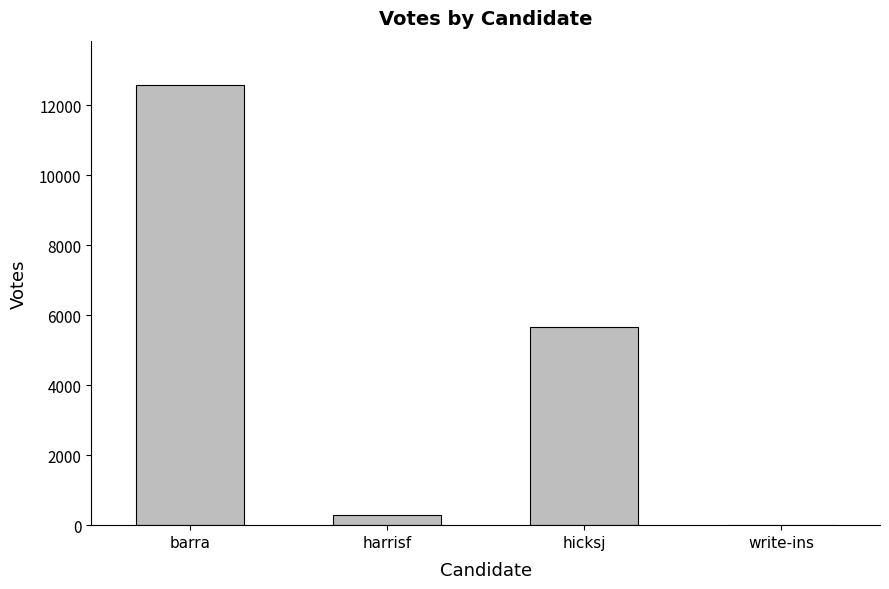

What is the difference between the values at barra and hicksj?

6925